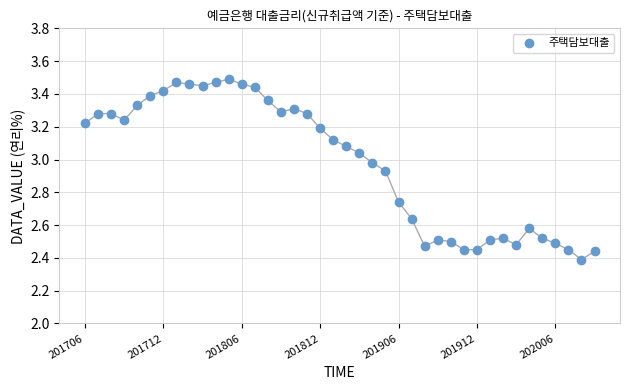

What is the range of Y values (max minus min)?

1.1